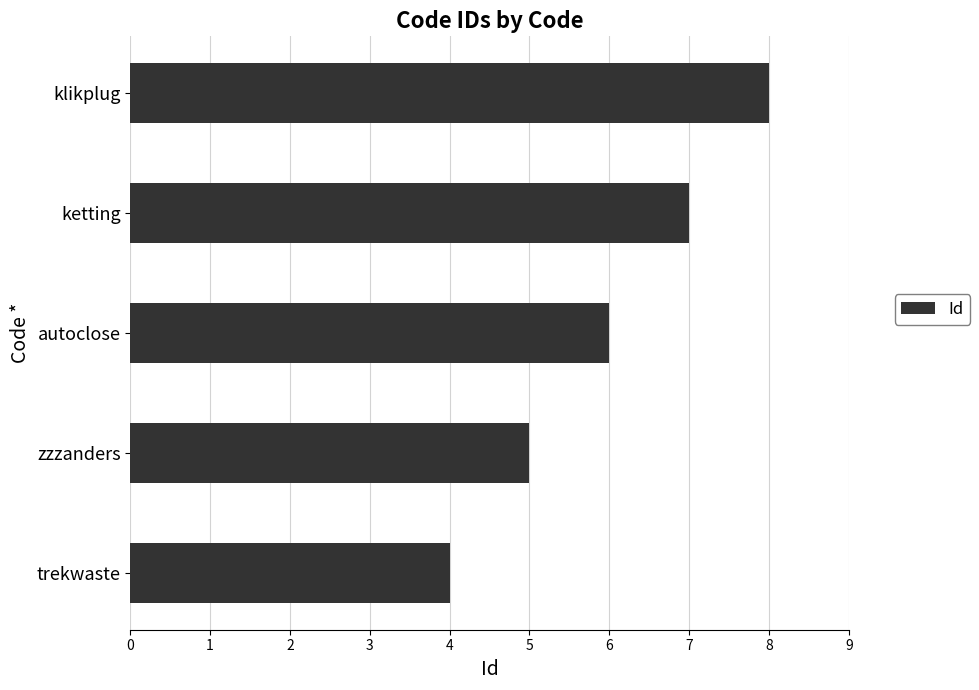

Rank the categories by value from lowest to highest.

trekwaste, zzzanders, autoclose, ketting, klikplug